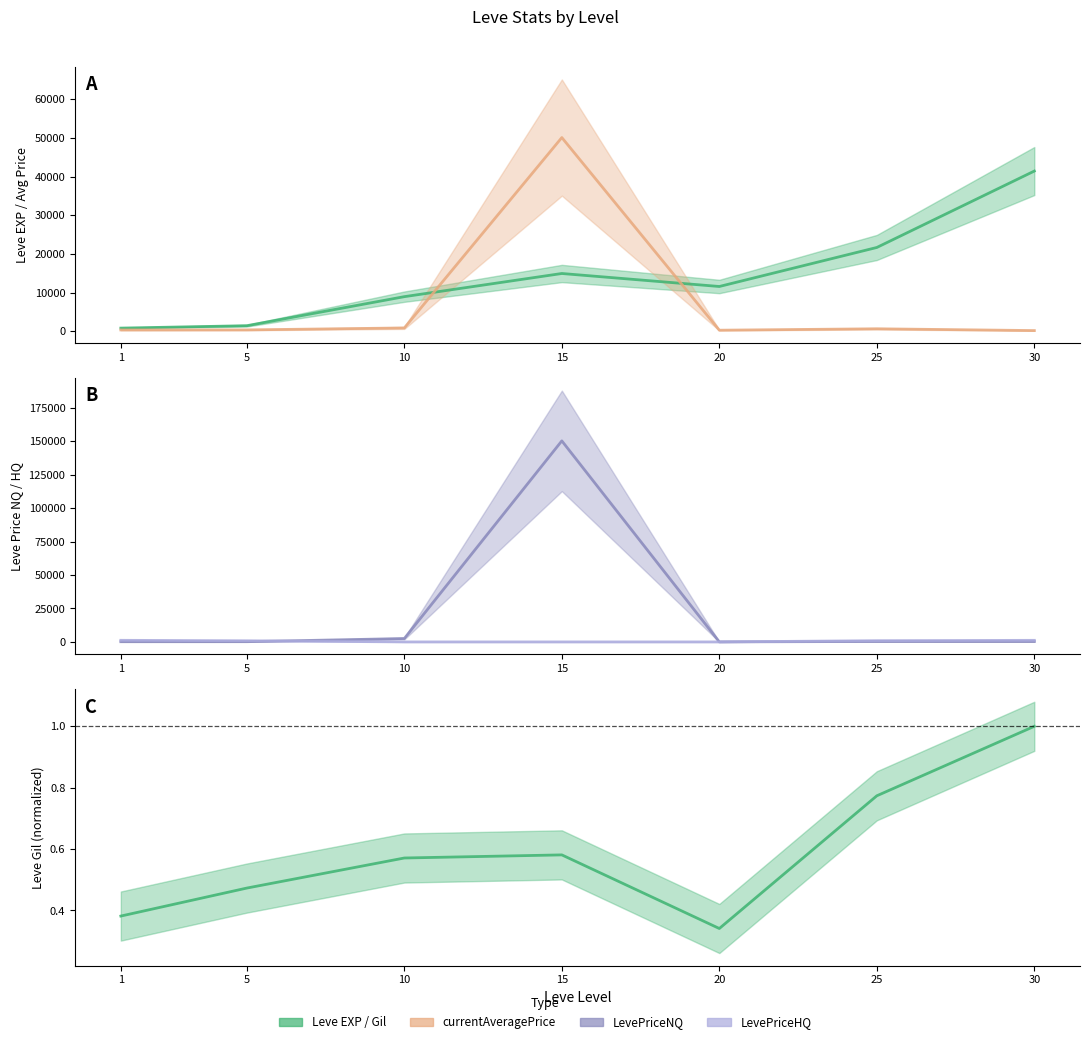

Rank the series at 10 from highest to lowest value.

Leve EXP line, LevePriceNQ line, currentAveragePrice line, Leve Gil (norm) line, LevePriceHQ line